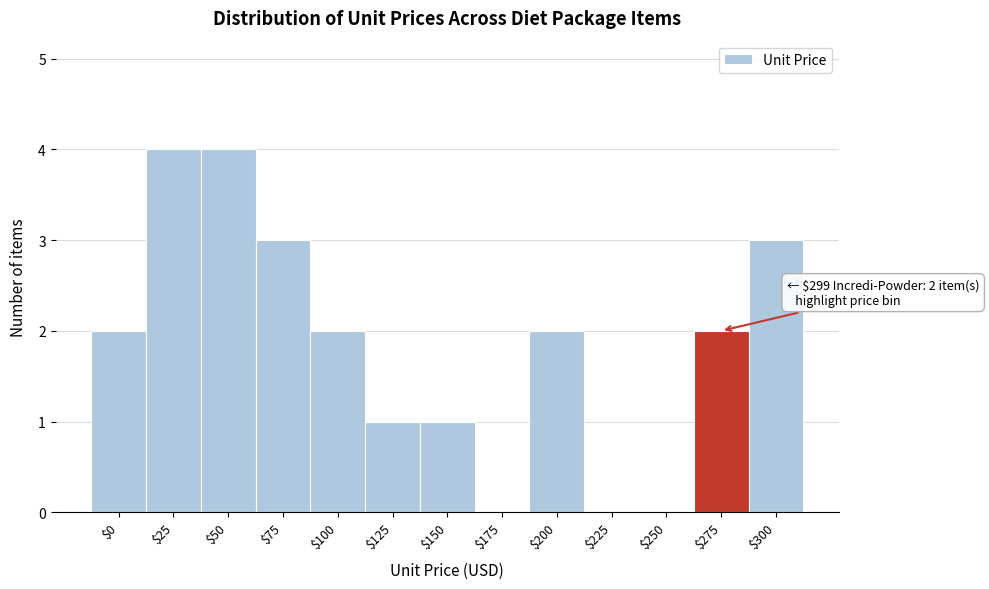

What is the sum of all values?

24